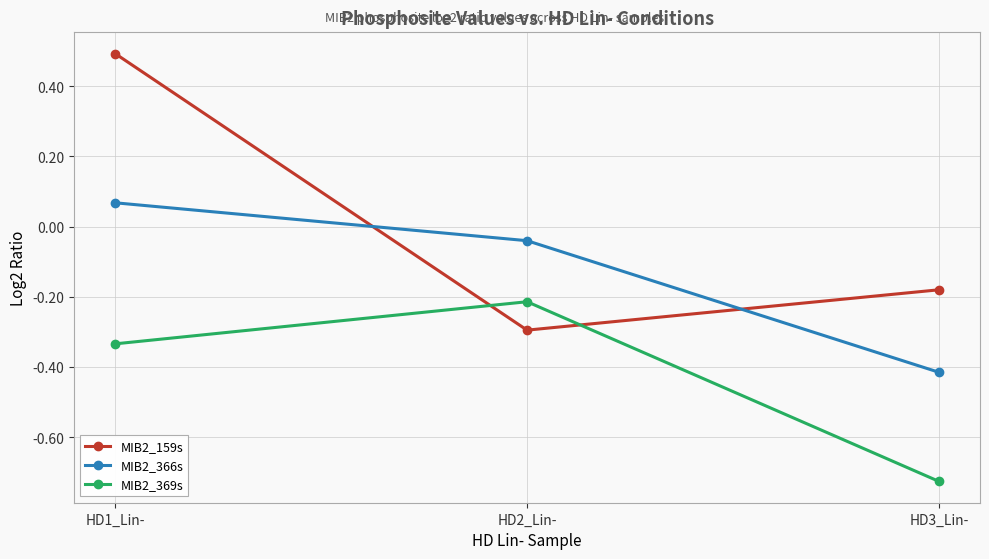

What is the label of the 2nd point from the right?

HD2_Lin-